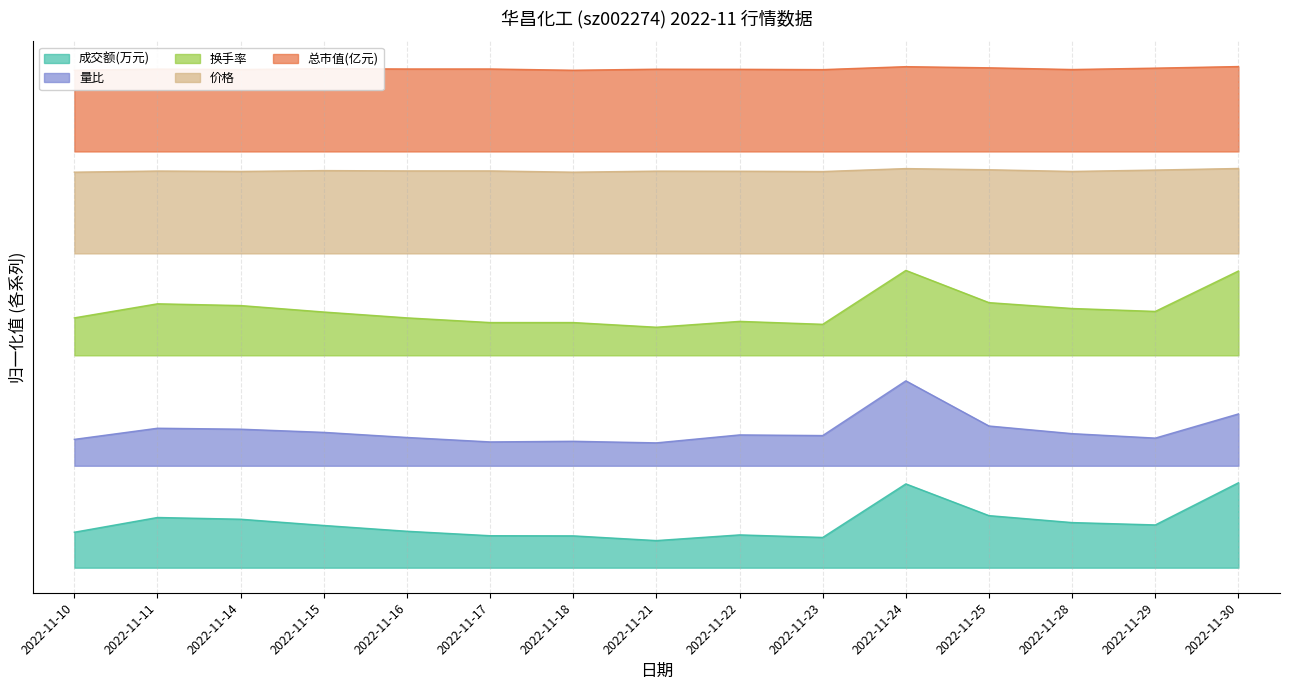

True or false: 成交额(万元) and 换手率 cross at least once.

False